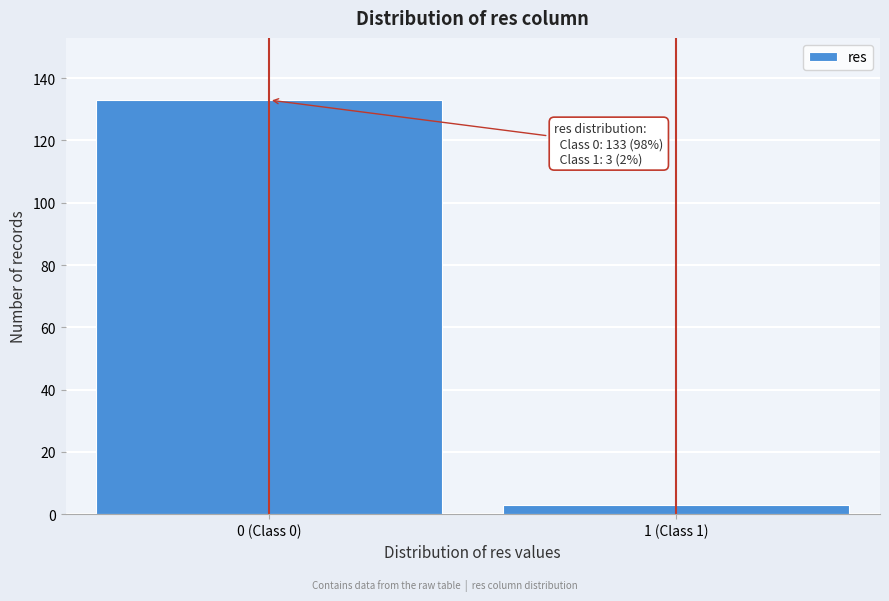

Reading right to left, list all the values displayed in this chart.

3	133